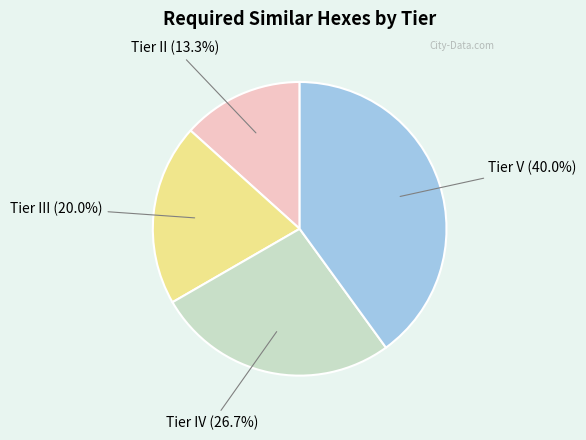

Does any single category account for the majority?

No